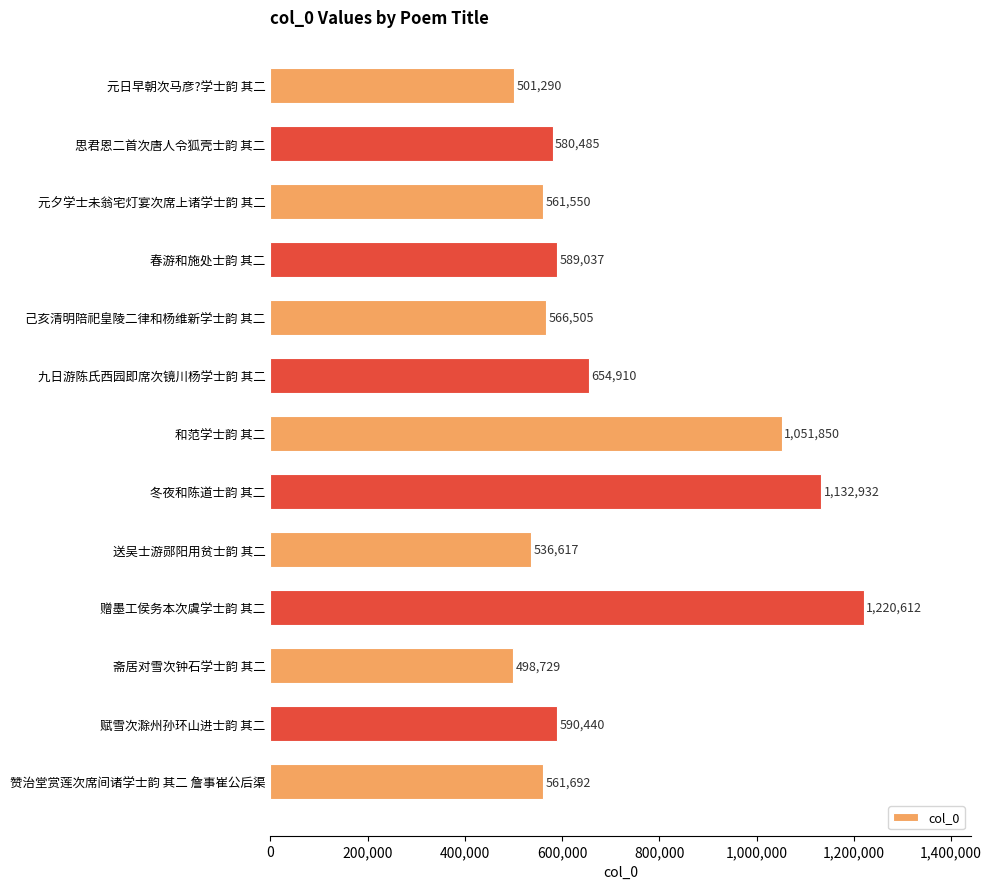

What is the average value?

695896